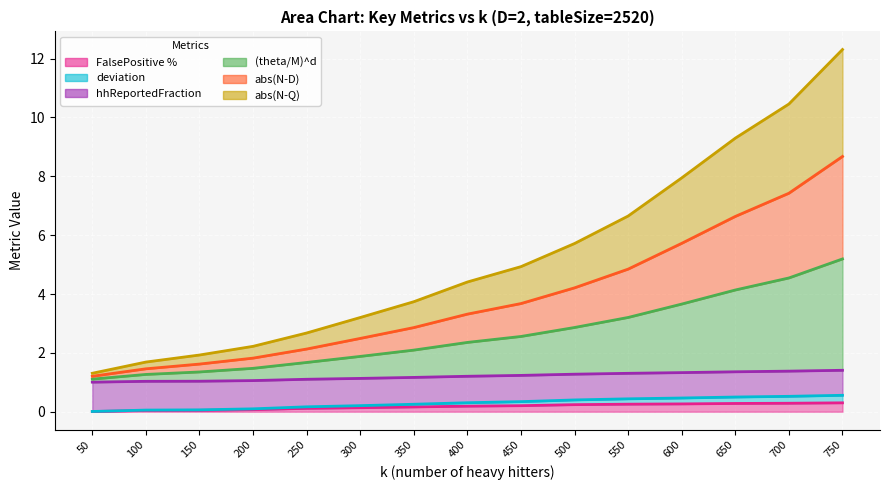

At which category is the sum across all series the highest?

750